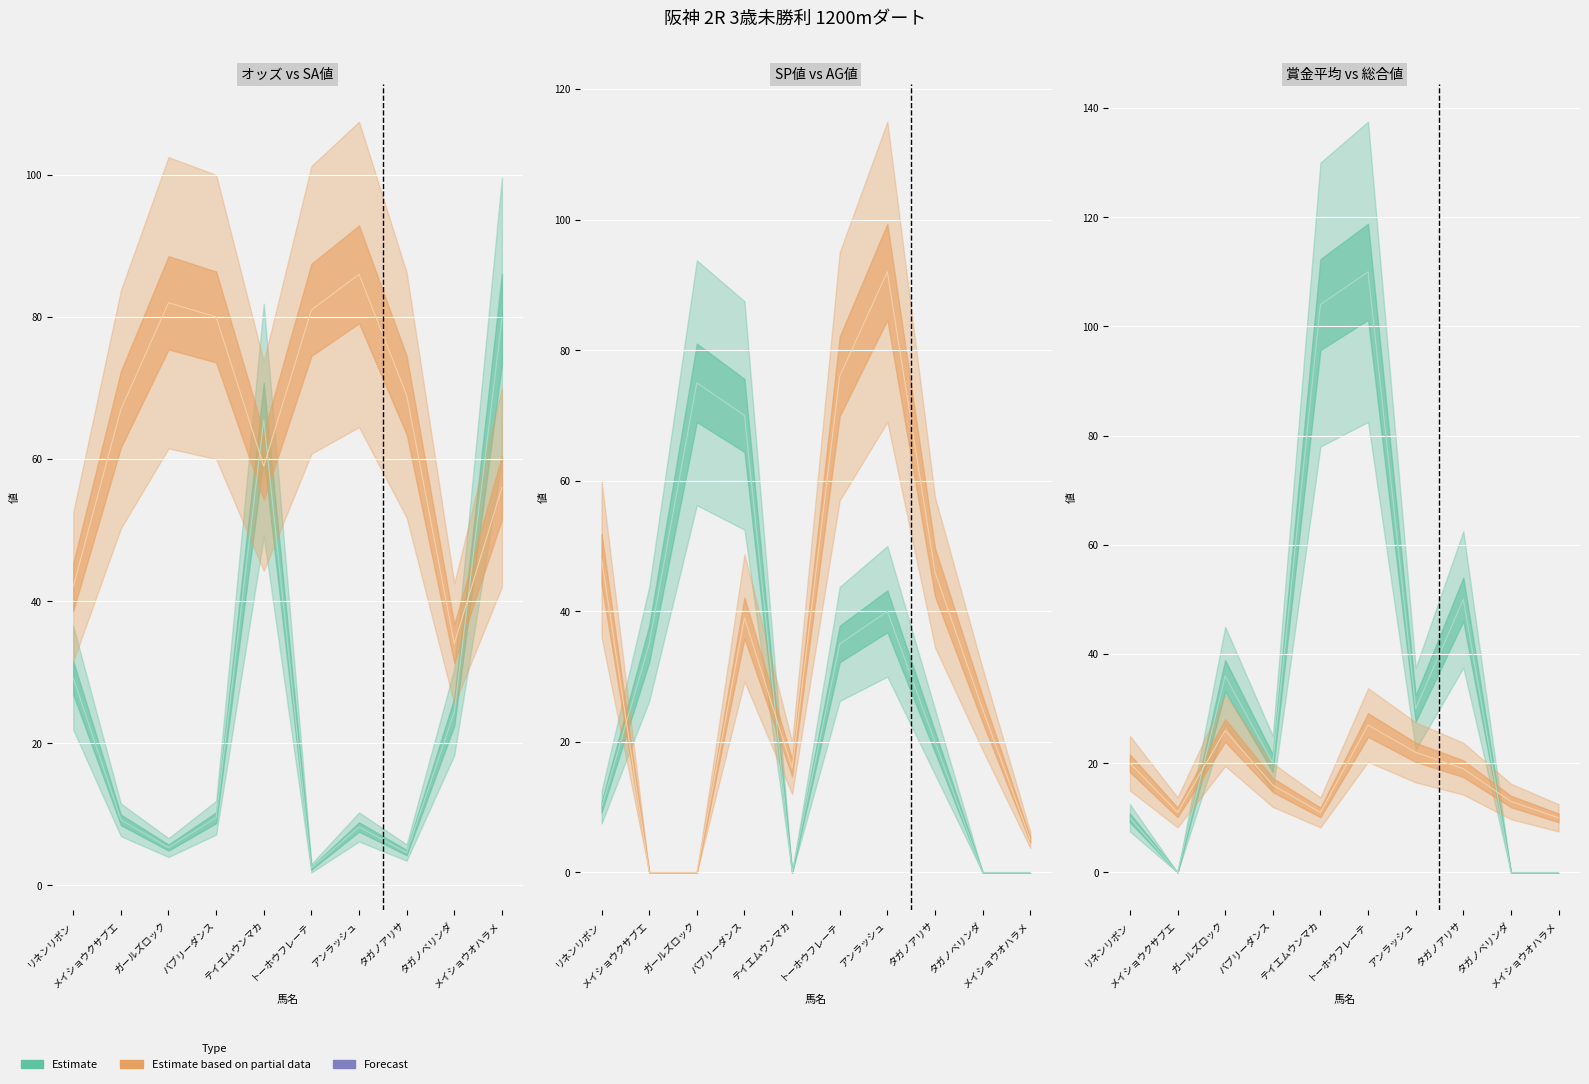

The 賞金平均 (line) series shows 82.2 at タガノアリサ. True or false?

False